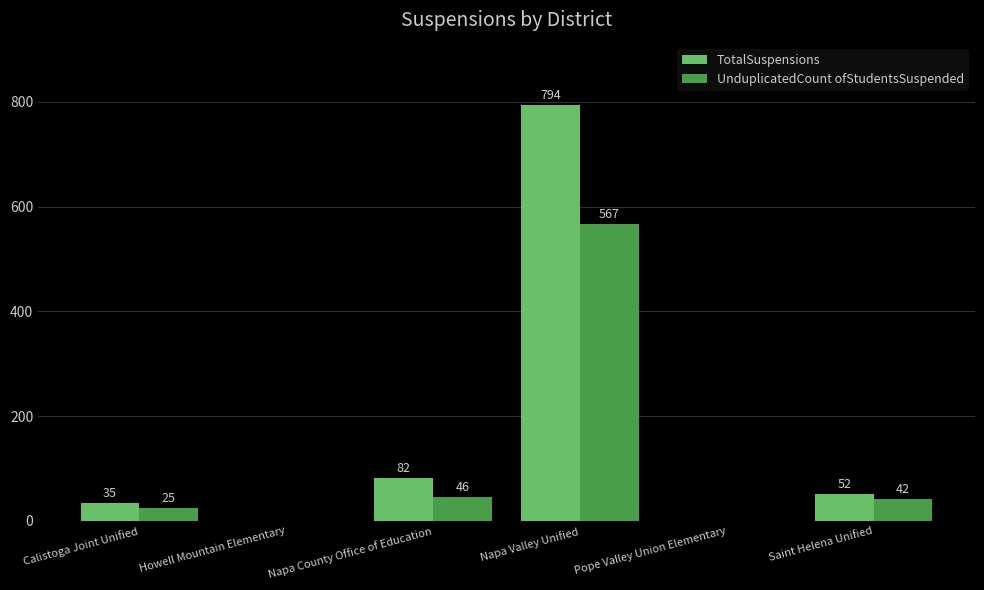

At which category does the chart reach its peak across all series?

Napa Valley Unified